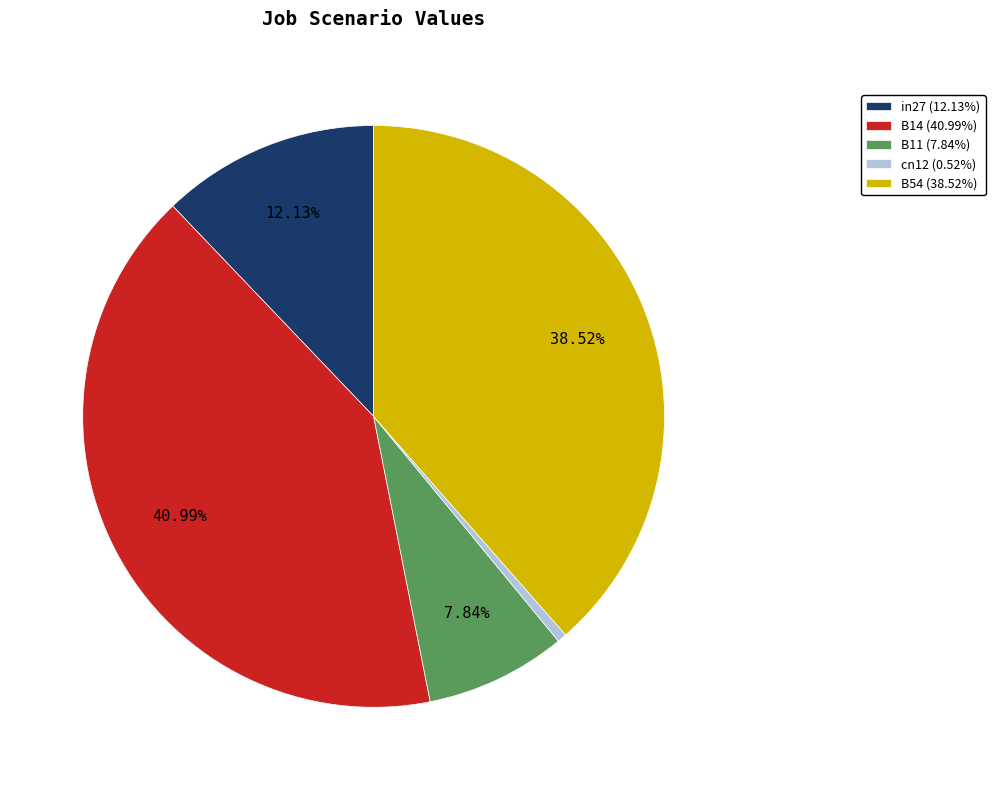

Which has a higher value, in27 (12.13%) or B54 (38.52%)?

B54 (38.52%)